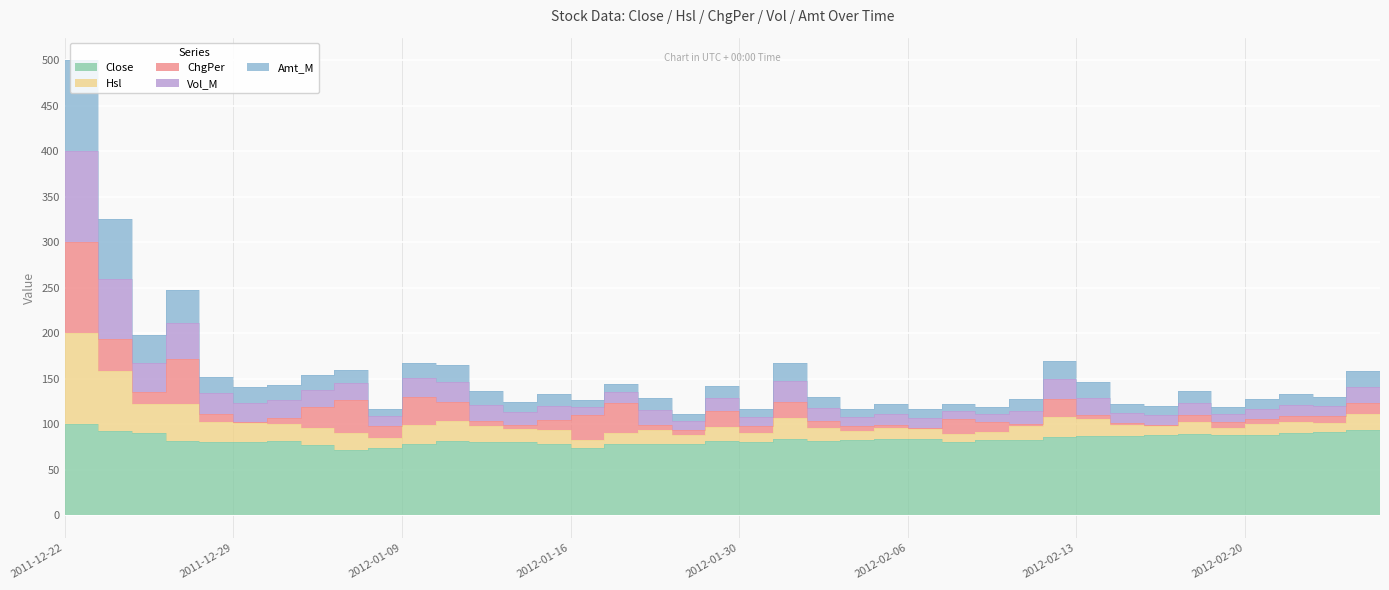

Which series has the widest spread of values?

Hsl